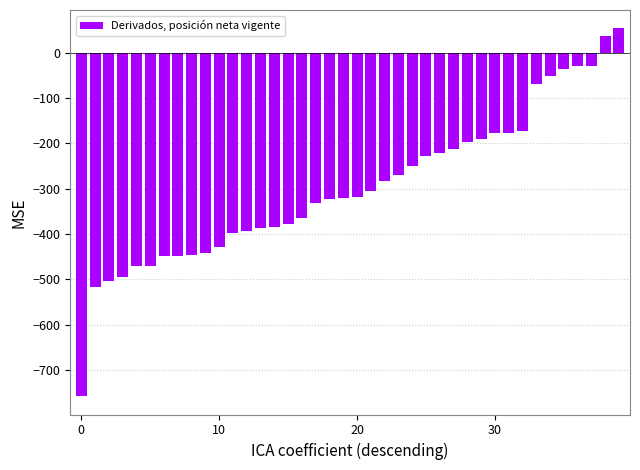

What is the value of the 5th bar from the left?

-471